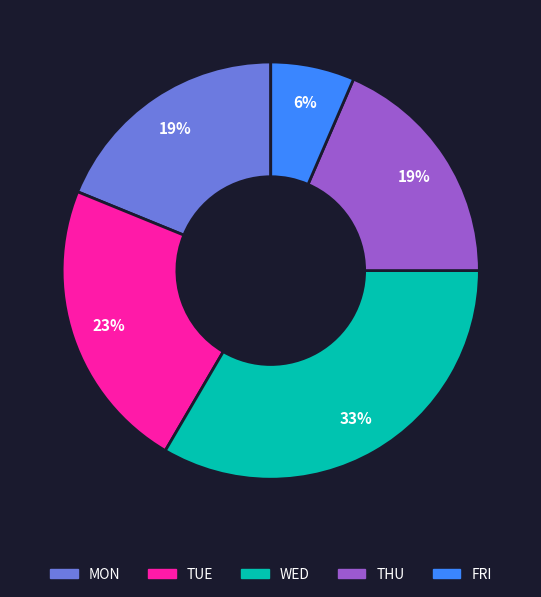

To the nearest percent, what is the combined percentage of FRI and THU?

25%